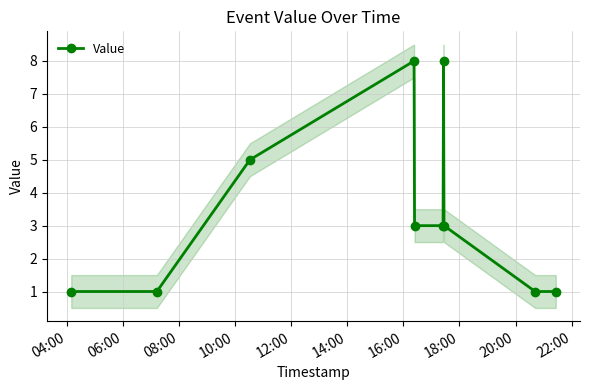

What is the average value?

3